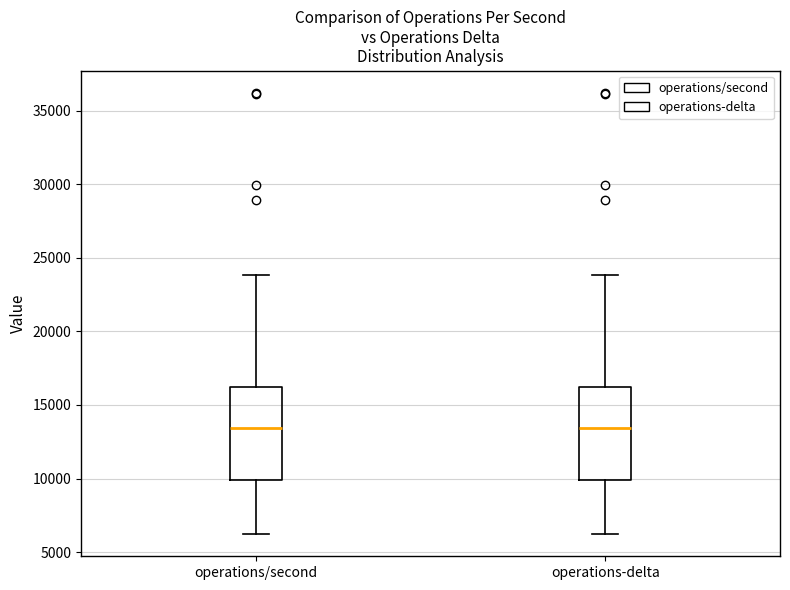

Reading left to right, transcribe this box plot: for each box, give where its median line is, the range the box spans, and where its two whiskers end, as read against the y-axis. The values are not printed on the chart, so give them approximately, as read against the axis.

operations/second: median 13500, box 10000 to 16000, whiskers 6000 to 24000
operations-delta: median 13500, box 10000 to 16000, whiskers 6000 to 24000